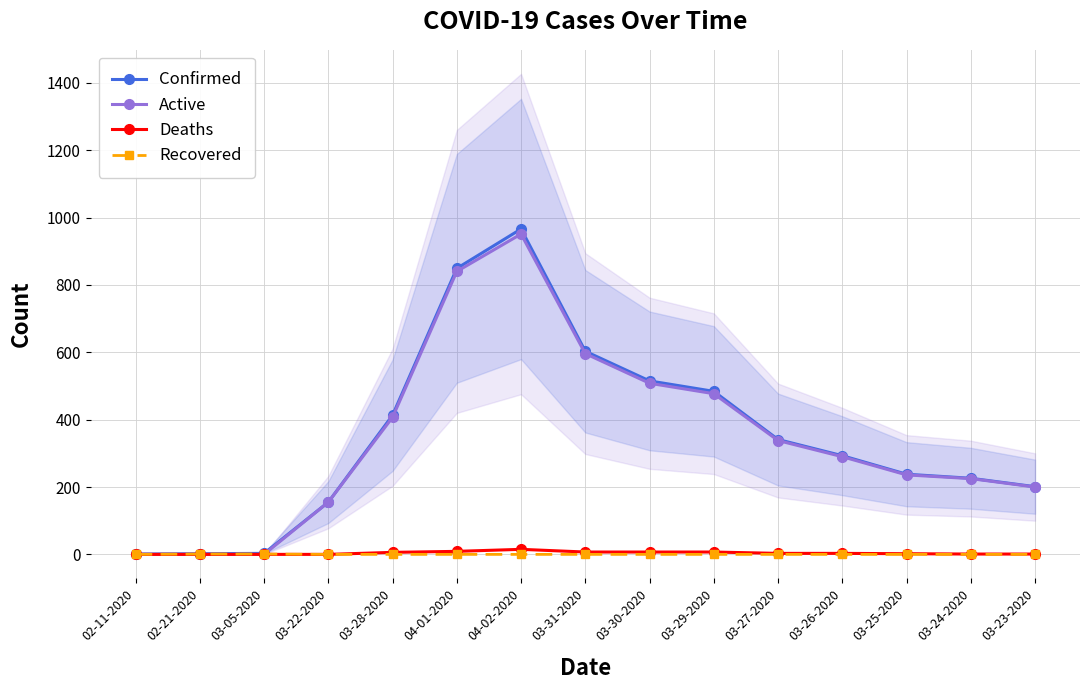

How many lines are shown in the chart?

4